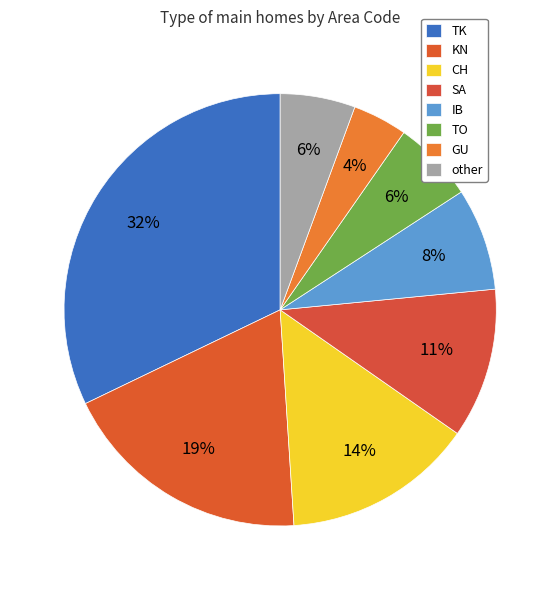

The CH slice represents 2% of the pie. True or false?

False